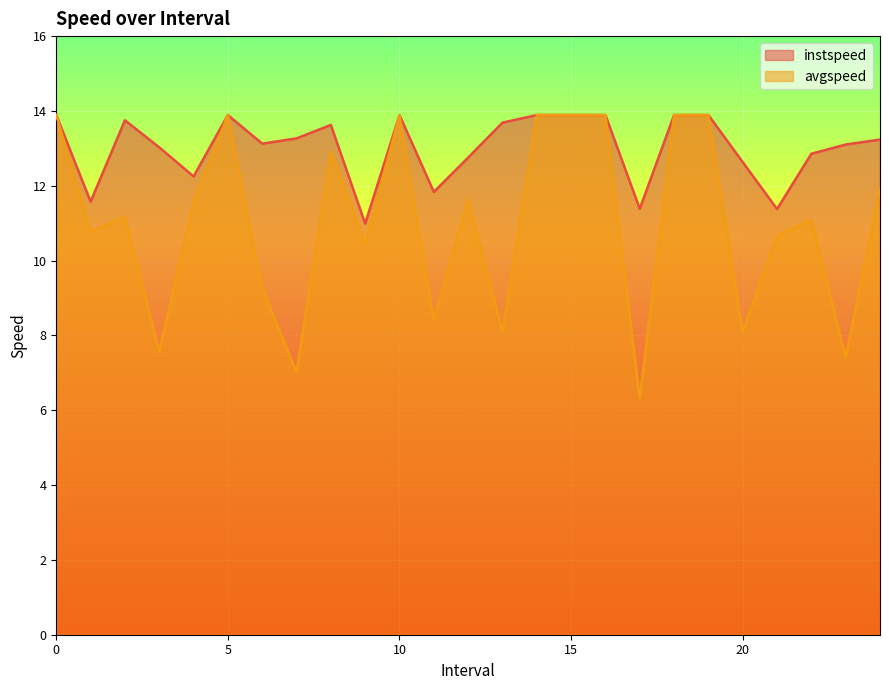

What is the value of the instspeed point at the 15th from the left?

13.9